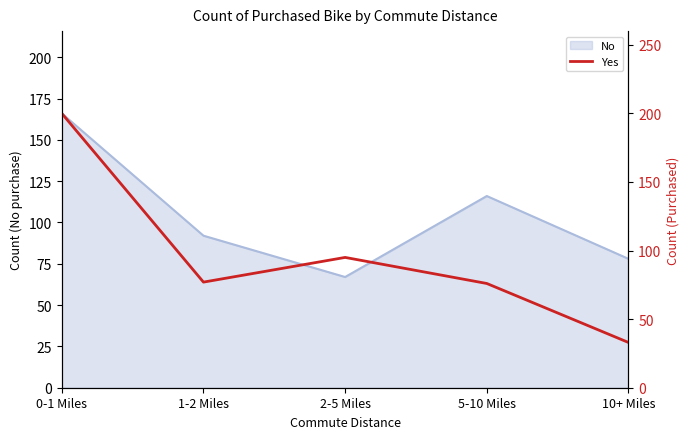

How many values exceed 77?

2